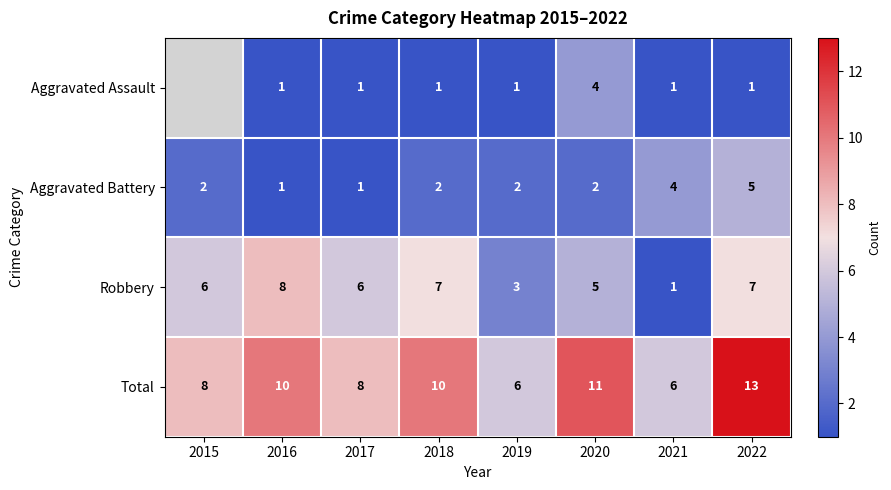

Is the value of Aggravated Assault at 2020 greater than the value of Aggravated Battery at 2022?

No